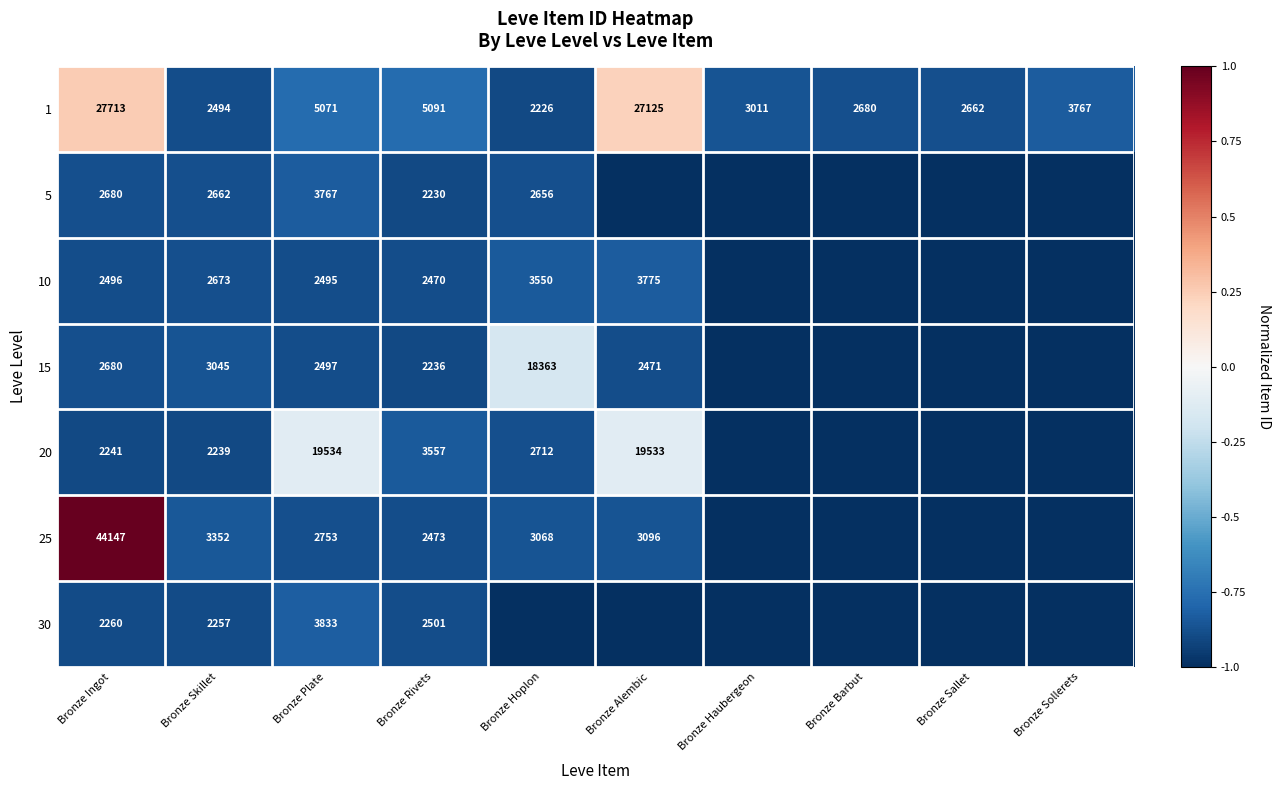

Rank the categories by 1 value from lowest to highest.

Bronze Hoplon, Bronze Skillet, Bronze Sallet, Bronze Barbut, Bronze Haubergeon, Bronze Sollerets, Bronze Plate, Bronze Rivets, Bronze Alembic, Bronze Ingot